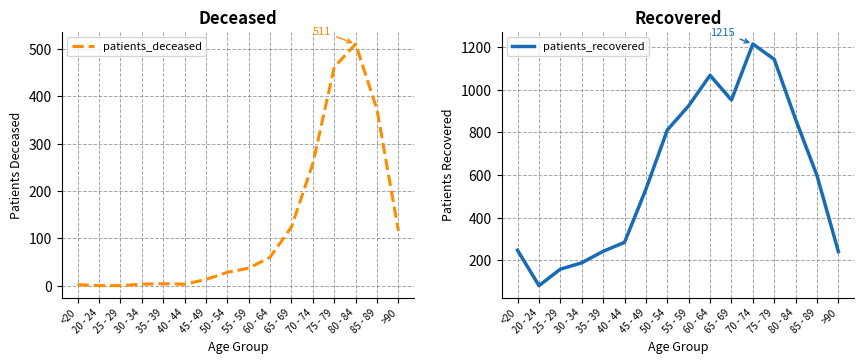

What is the difference between the second highest and minimum values in the patients_recovered series?

1062